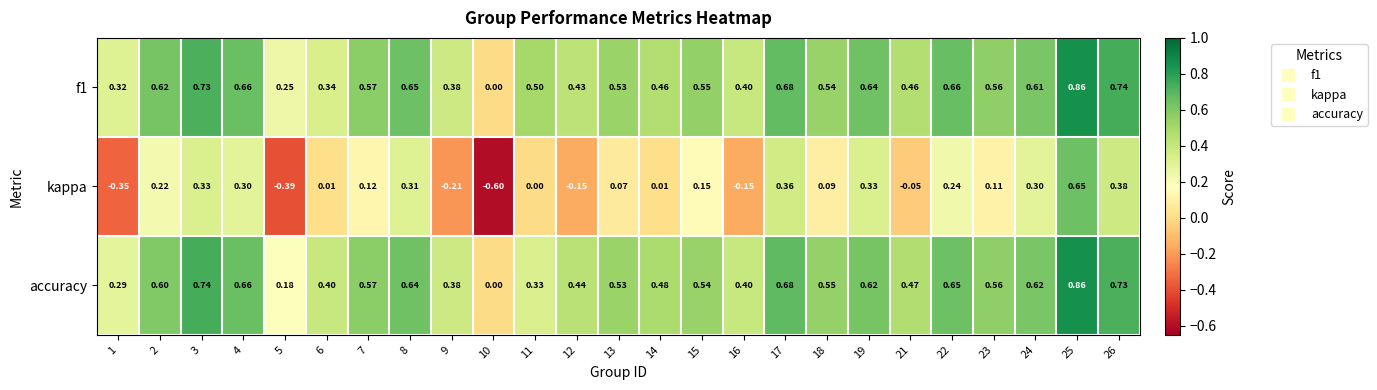

How many distinct data groups are displayed?

3